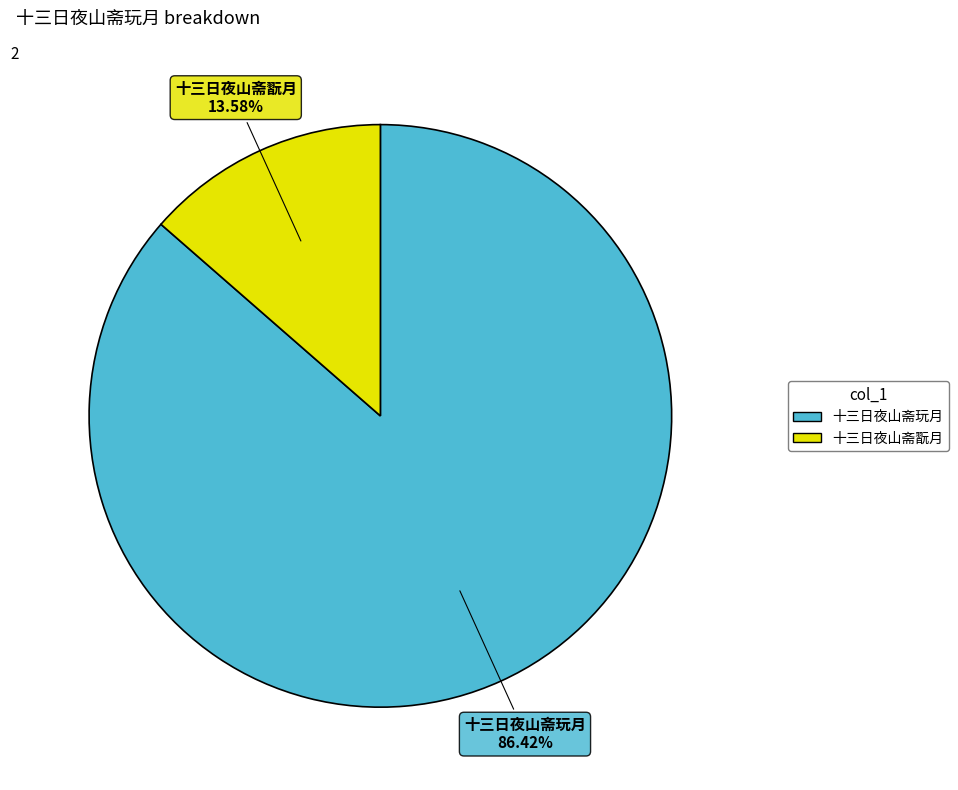

What percentage is the 十三日夜山斋玩月 slice, to the nearest percent?

86%